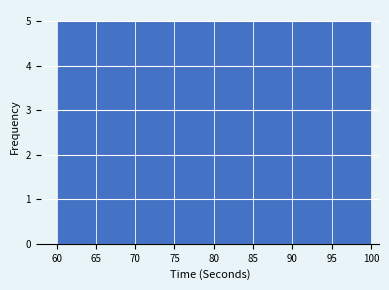

Reading left to right, list every bar in this chart as the range it spans on the x-axis followed by its height. The values are not printed on the chart, so give them approximately, as read against the axis.

60 to 65: 5
65 to 70: 5
70 to 75: 5
75 to 80: 5
80 to 85: 5
85 to 90: 5
90 to 95: 5
95 to 100: 5